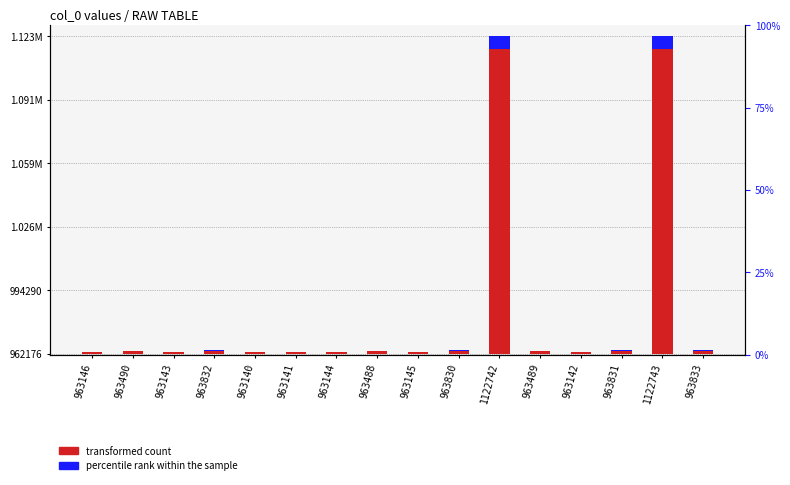

Reading left to right, extract all data points from this chart.

transformed count: 930.4	1260.6	927.5	1588.9	924.6	925.6	928.5	1258.7	929.4	1587.0	154142.5	1259.7	926.5	1588.0	154143.5	1589.9
percentile rank within the sample: 38.8	52.5	38.6	66.2	38.5	38.6	38.7	52.4	38.7	66.1	6422.6	52.5	38.6	66.2	6422.6	66.2